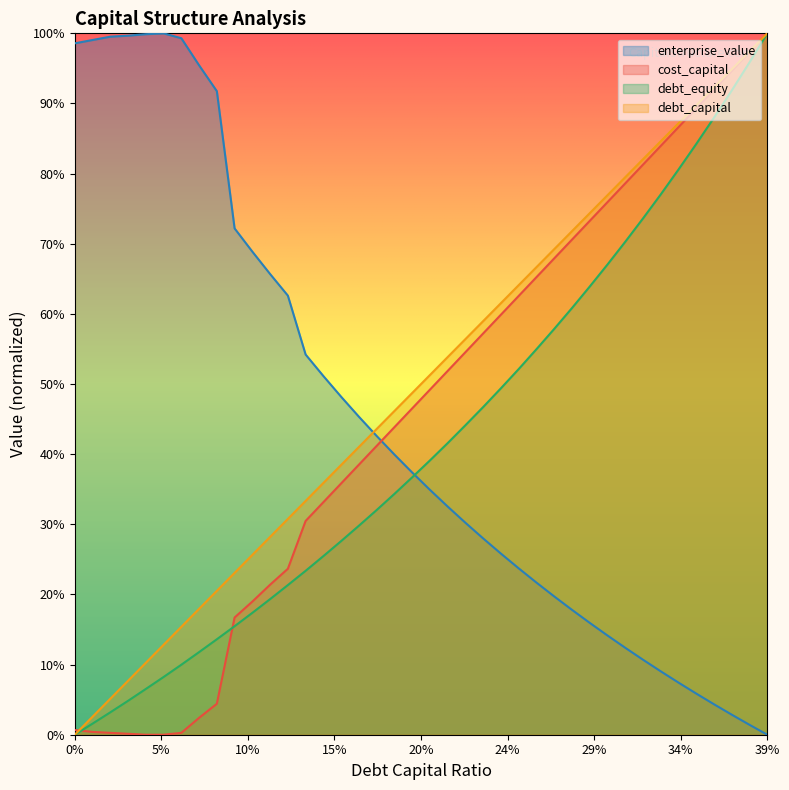

At which label does cost_capital reach its peak?

39%